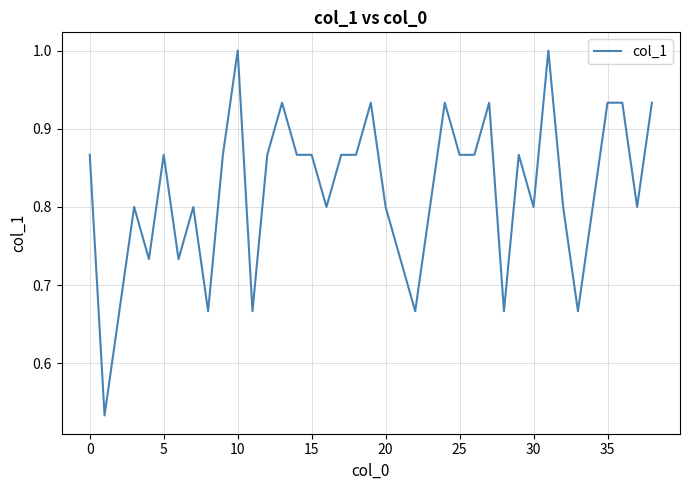

Is this an area chart (filled region under the line)?

No